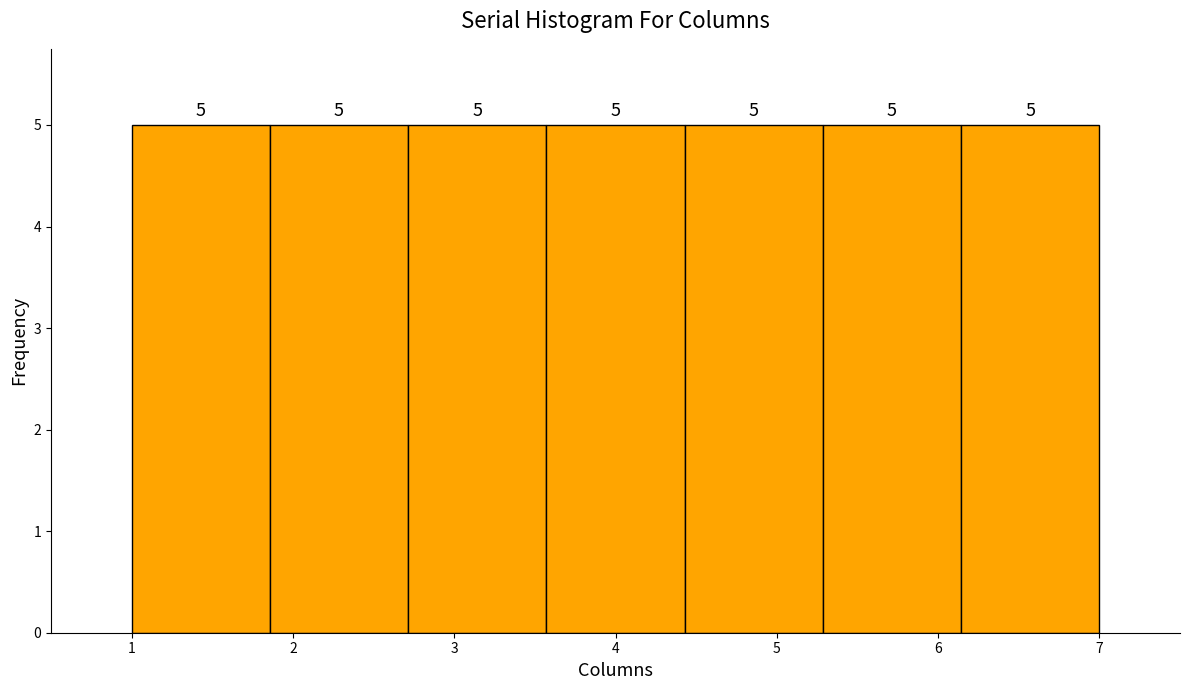

Reading left to right, transcribe this chart: for each bar, give the range it covers on the x-axis and its height. The bar edges are not printed on the chart, so give them approximately, as read against the axis.

1.0 to 1.9: 5
1.9 to 2.7: 5
2.7 to 3.6: 5
3.6 to 4.4: 5
4.4 to 5.3: 5
5.3 to 6.1: 5
6.1 to 7.0: 5